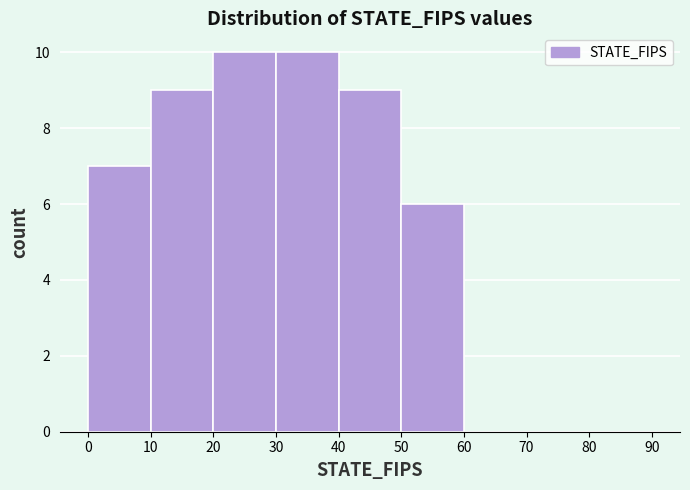

Reading left to right, transcribe this chart: for each bar, give the range it covers on the x-axis and its height. The values are not printed on the chart, so give them approximately, as read against the axis.

0 to 10: 7
10 to 20: 9
20 to 30: 10
30 to 40: 10
40 to 50: 9
50 to 60: 6
60 to 70: 0
70 to 80: 0
80 to 90: 0